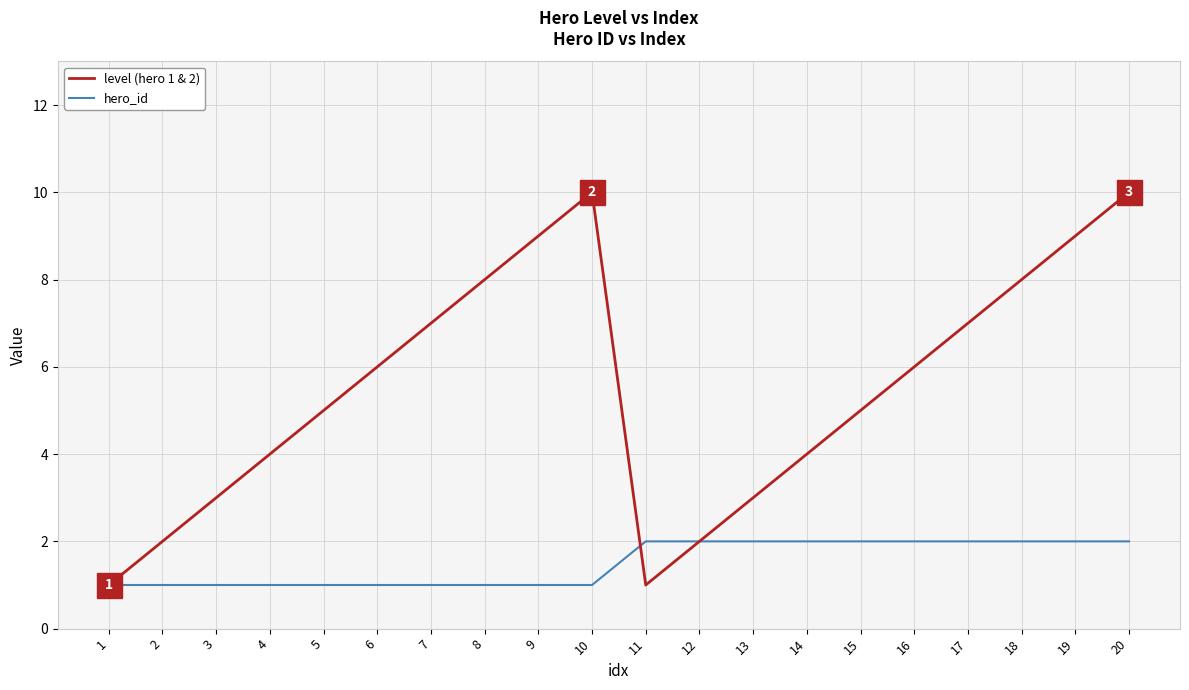

At which category is the sum across all series the highest?

20